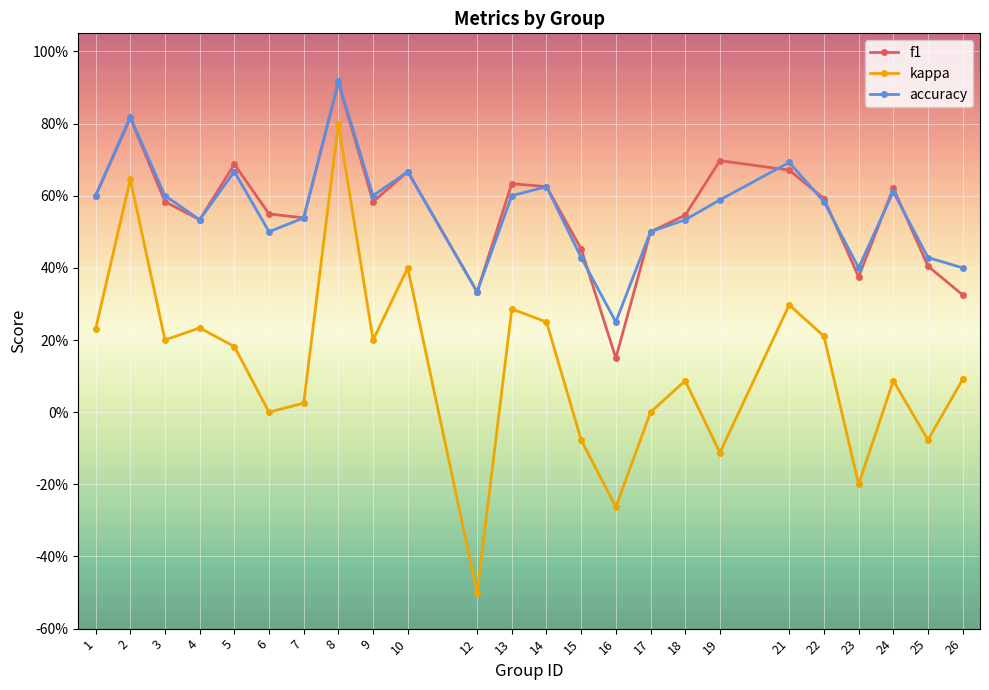

Does the chart have visible grid lines?

Yes